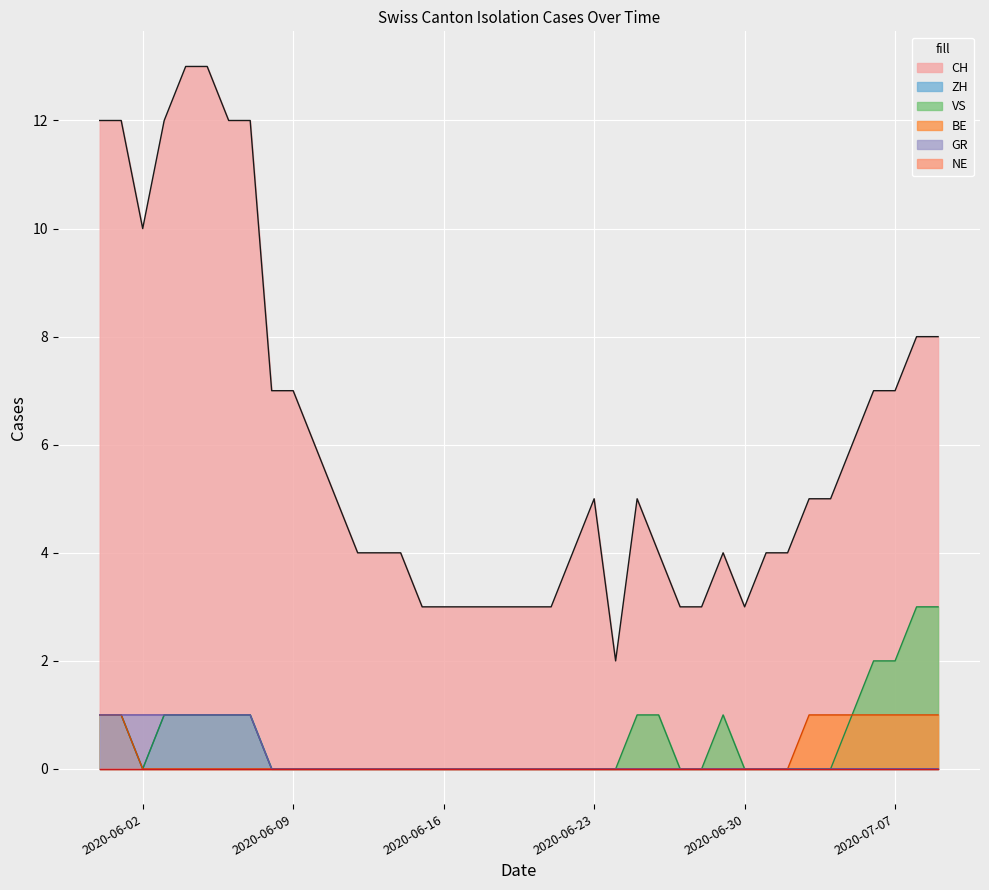

Which has a higher value, 2020-06-17 or 2020-06-02?

2020-06-02